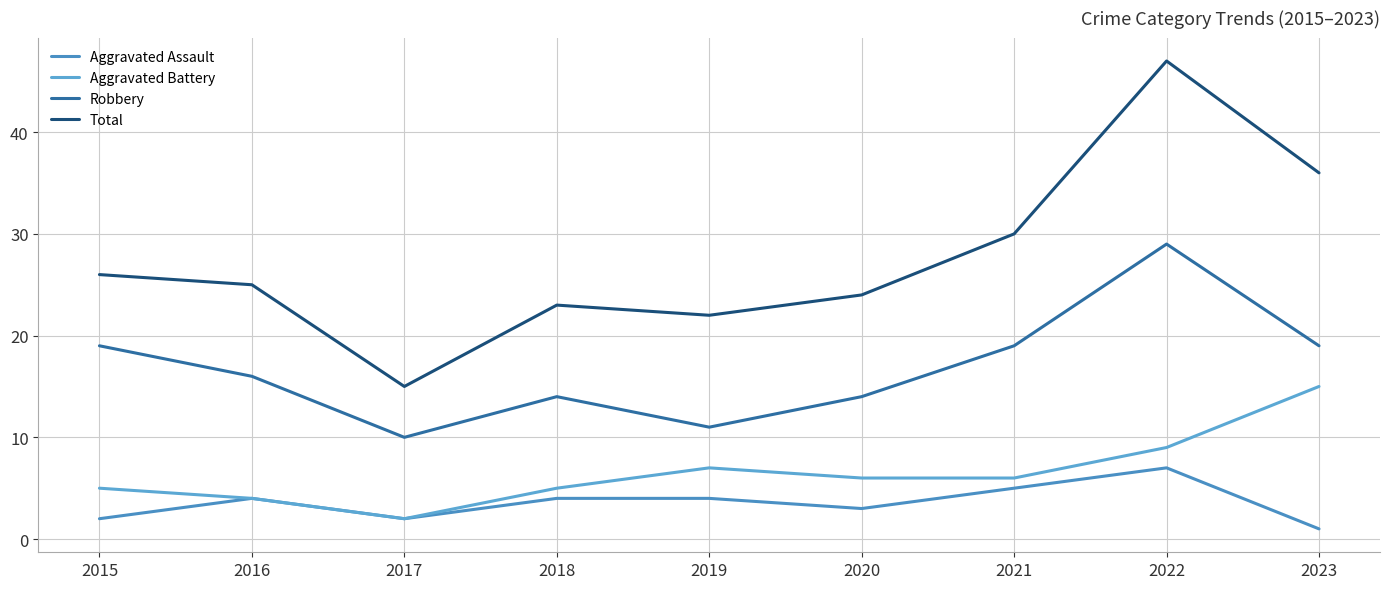

At which category does the chart reach its peak across all series?

2022